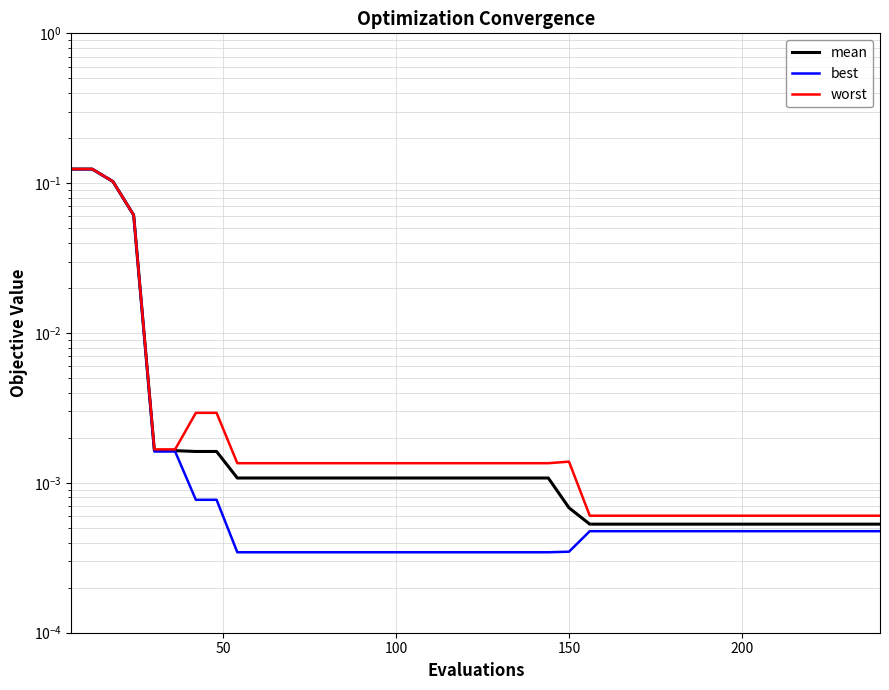

True or false: best has more than 1 points higher than both neighbors.

False